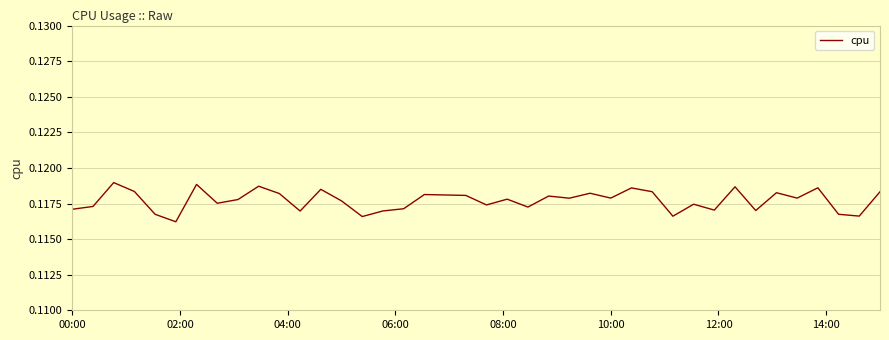

How many points are higher than both their immediate neighbors (excluding endpoints)?

13